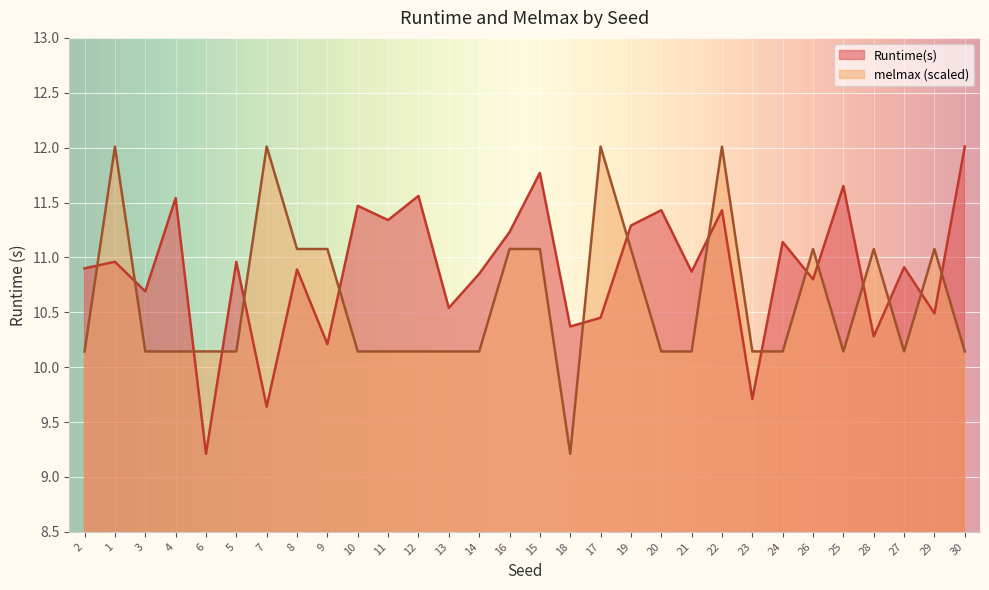

Rank the series by their average value, from lowest to highest.

melmax (scaled), Runtime(s)